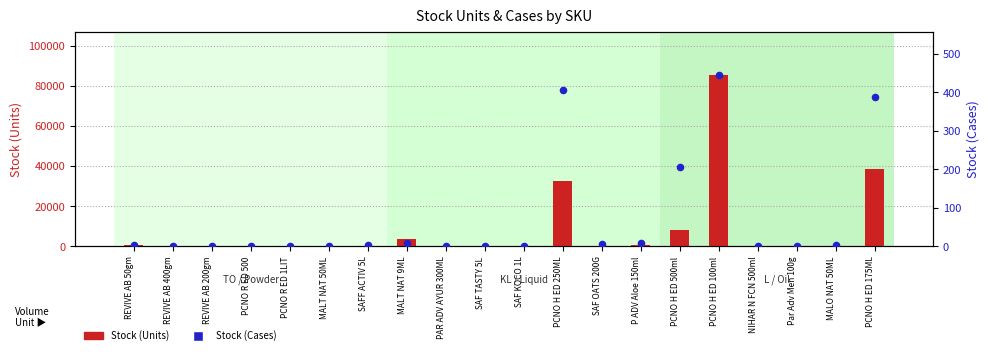

Which series has the largest total across all categories?

Stock (Units)